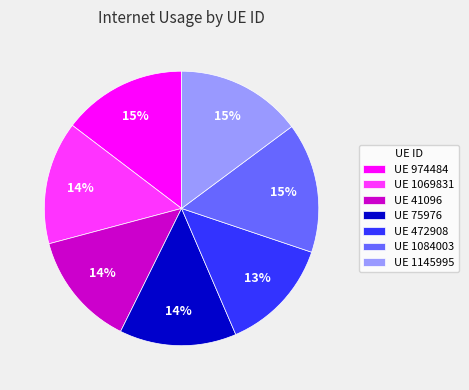

Is there a majority slice in this chart?

No